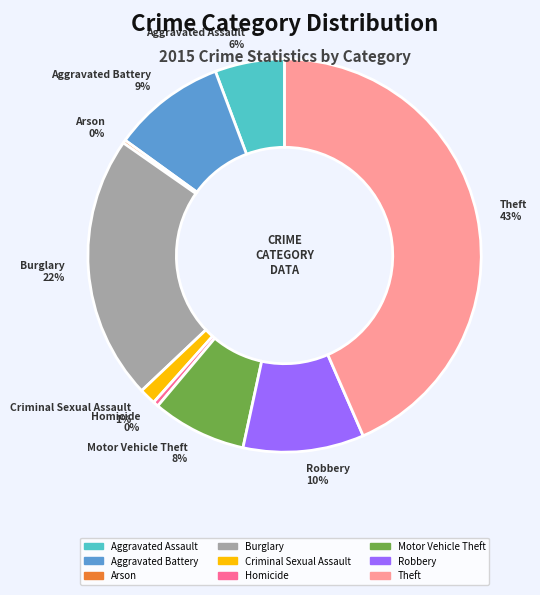

Which has a higher value, Burglary 22% or Aggravated Battery 9%?

Burglary 22%